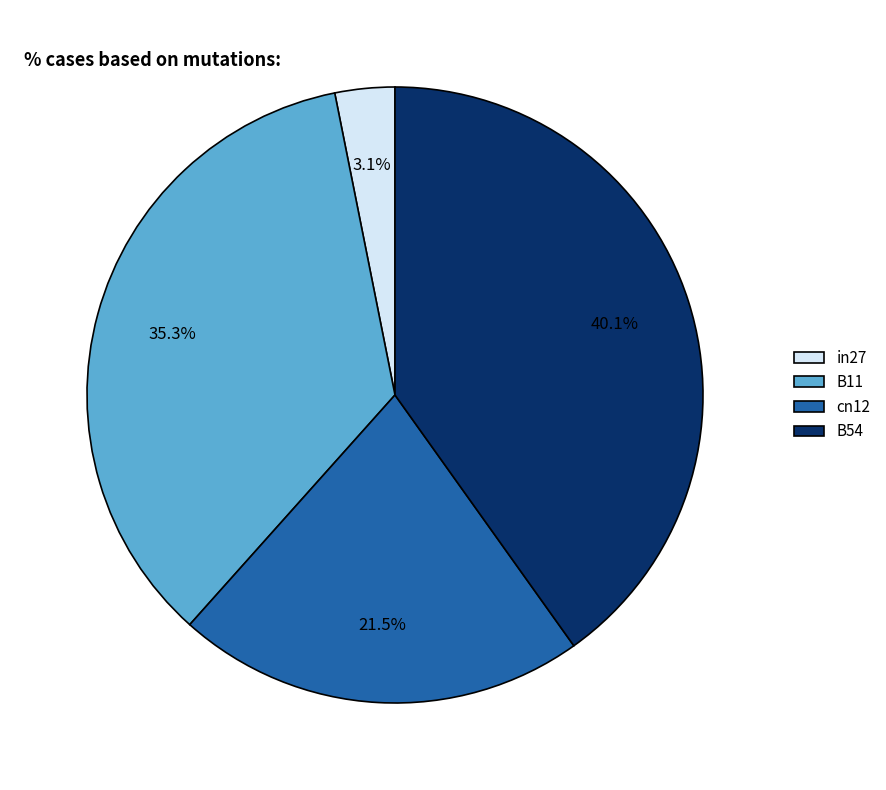

True or false: B54 accounts for 40% of the total.

True